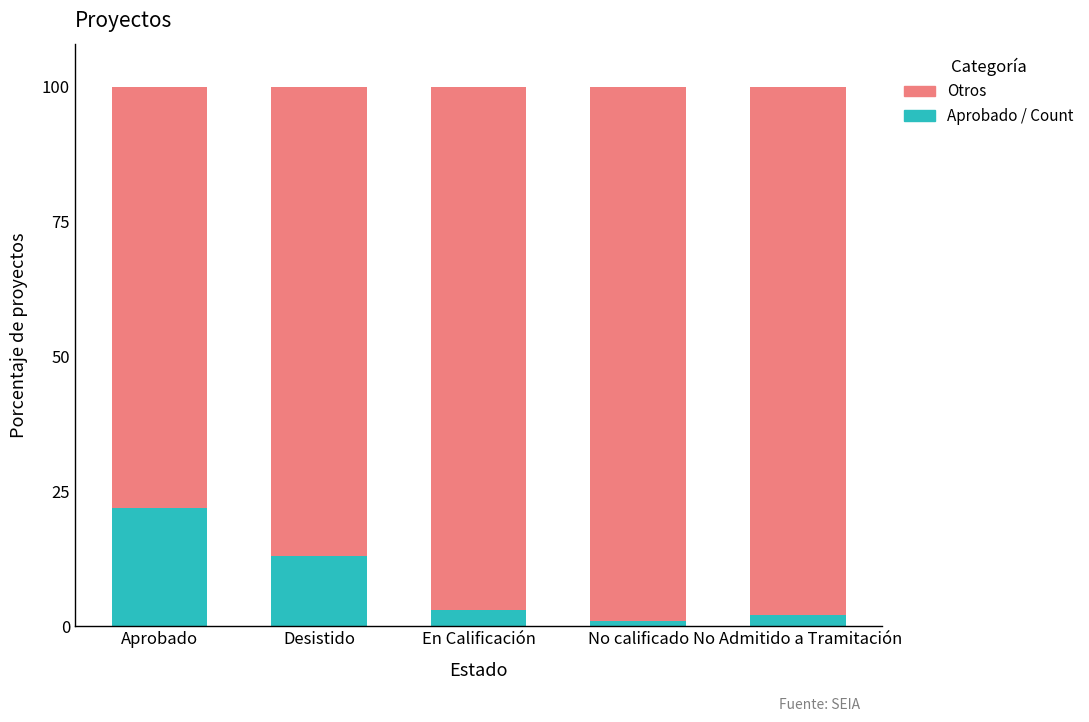

At which label is Aprobado / Count closest to 11?

Desistido